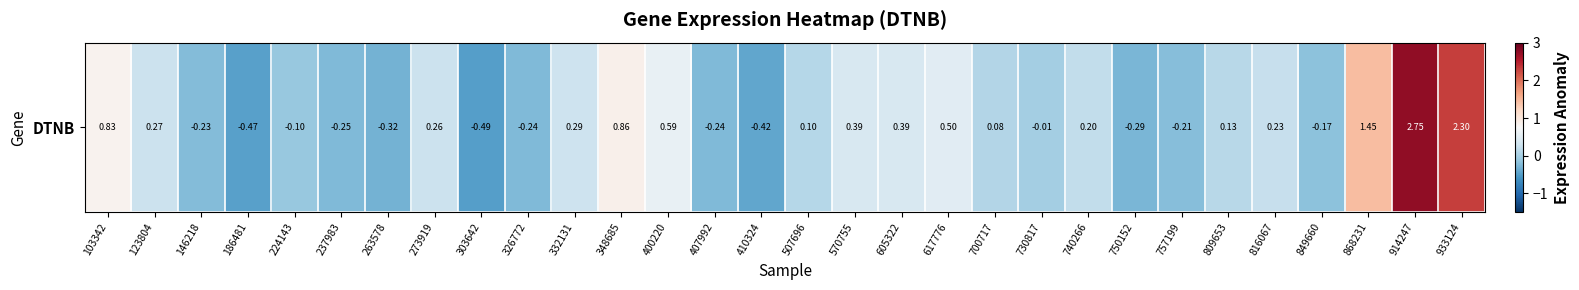

Reading left to right, what are all the values shown in this chart?

0.8	0.3	-0.2	-0.5	-0.1	-0.2	-0.3	0.3	-0.5	-0.2	0.3	0.9	0.6	-0.2	-0.4	0.1	0.4	0.4	0.5	0.1	-0.0	0.2	-0.3	-0.2	0.1	0.2	-0.2	1.5	2.7	2.3